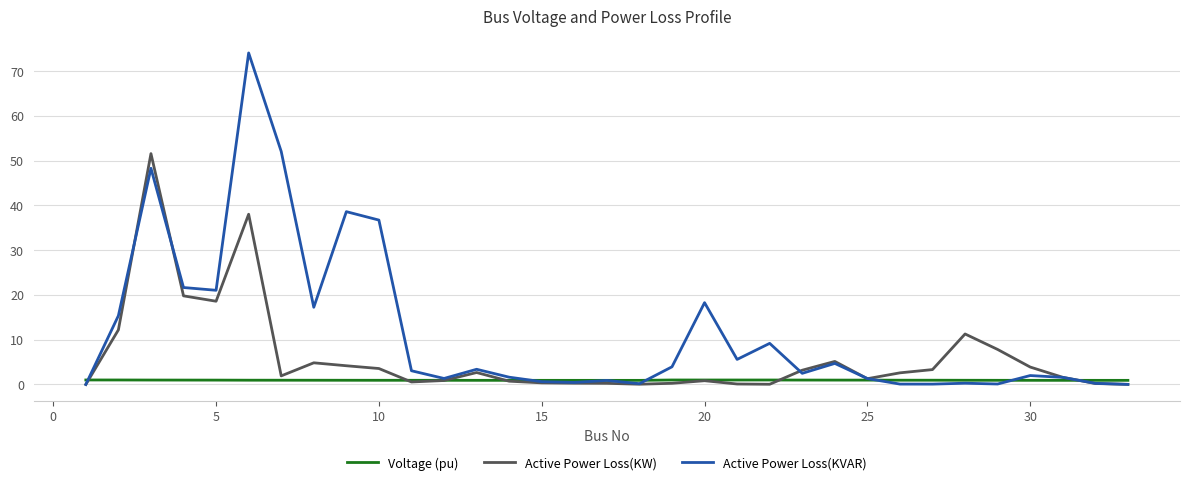

Which series has the widest spread of values?

Active Power Loss(KVAR)